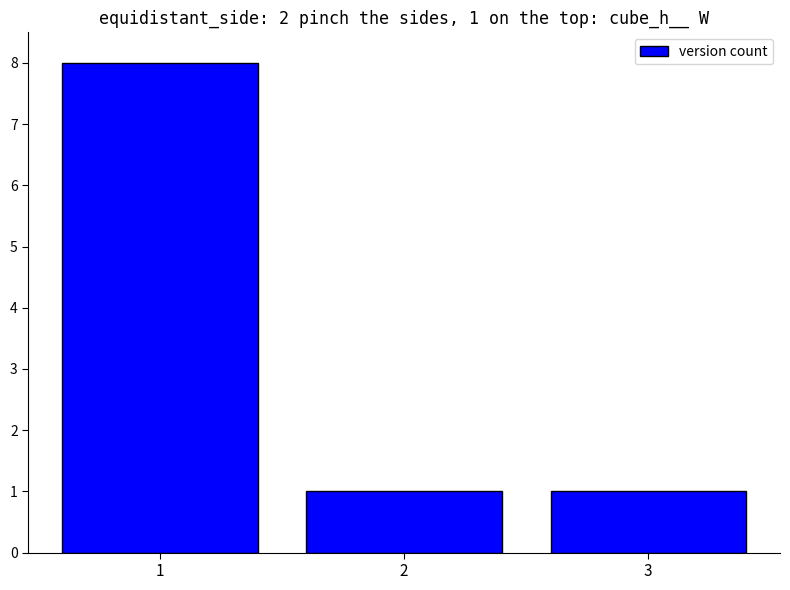

How many series are shown in this chart?

1